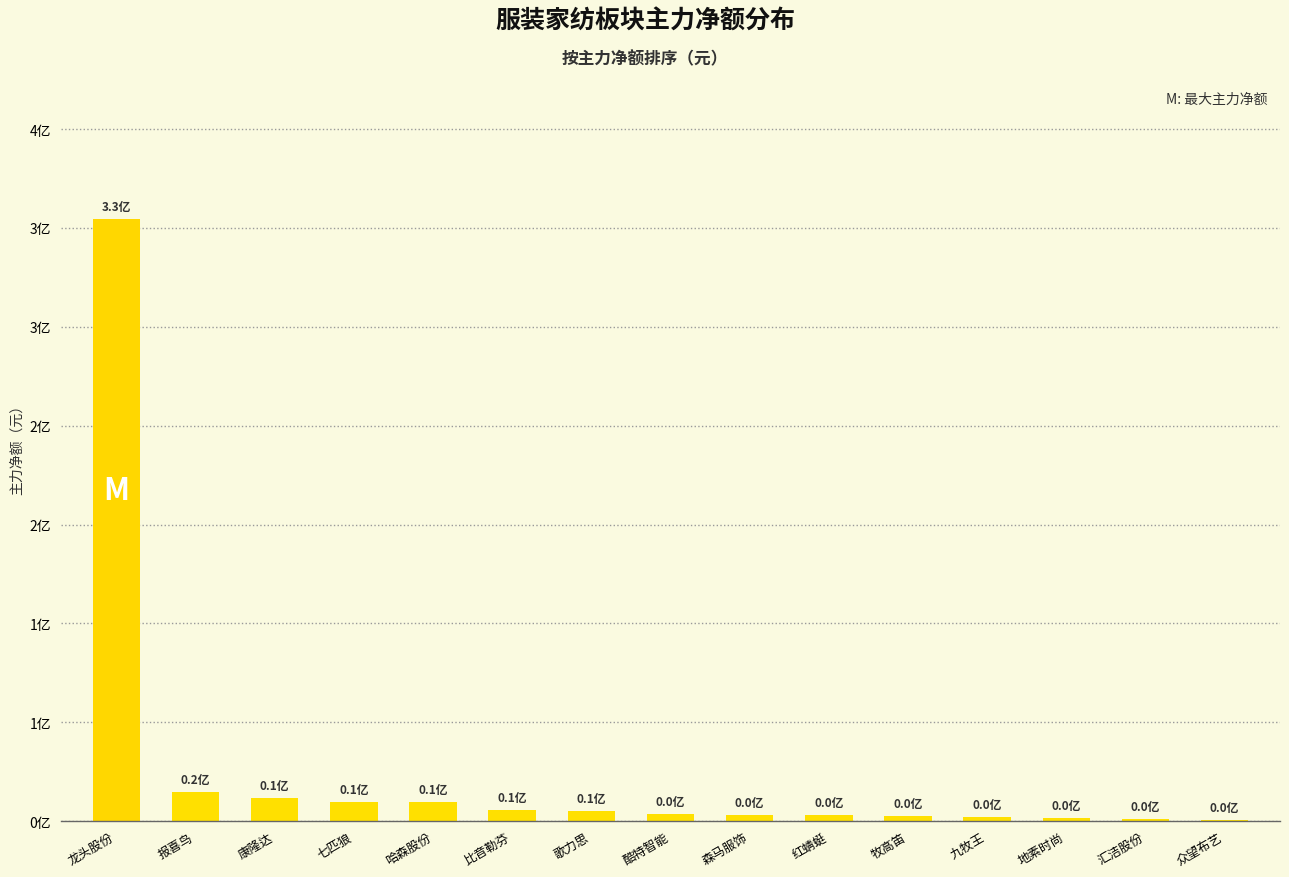

List the labels in order of value, smallest first.

众望布艺, 汇洁股份, 地素时尚, 九牧王, 牧高笛, 红蜻蜓, 森马服饰, 酷特智能, 歌力思, 比音勒芬, 哈森股份, 七匹狼, 康隆达, 报喜鸟, 龙头股份